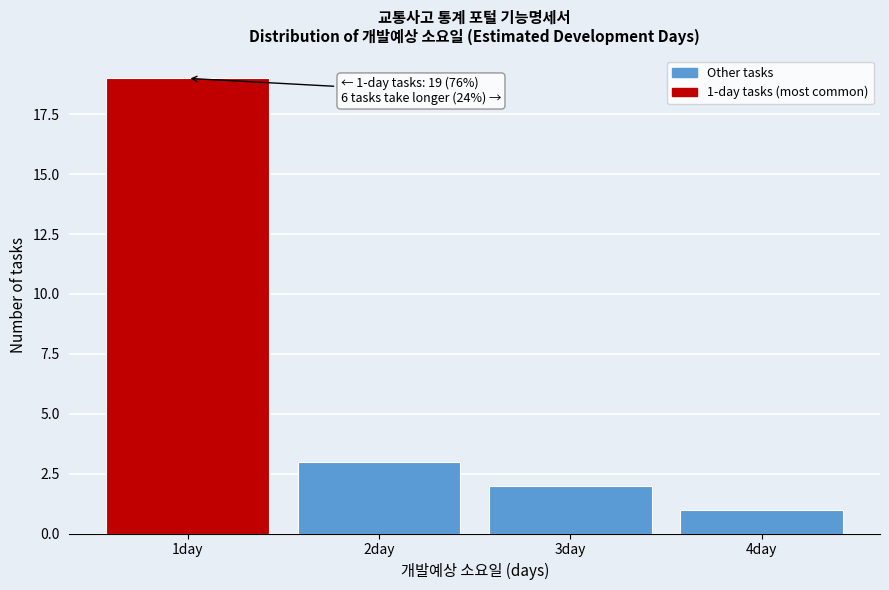

Reading right to left, list all the values displayed in this chart.

1	2	3	19